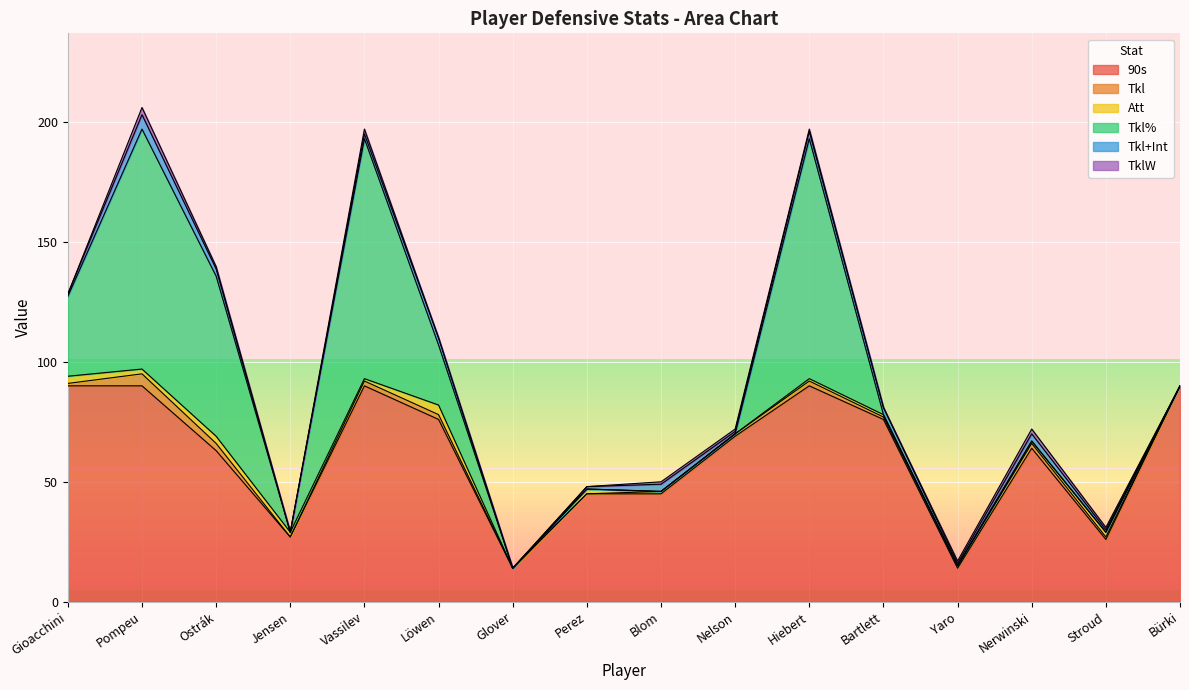

How many data points in Tkl are above 1?

6